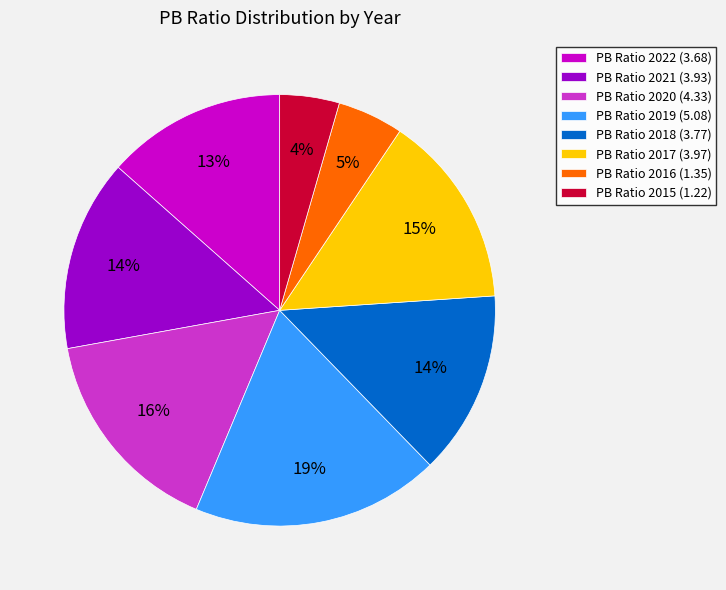

To the nearest percent, what portion does PB Ratio 2016 (1.35) represent?

5%